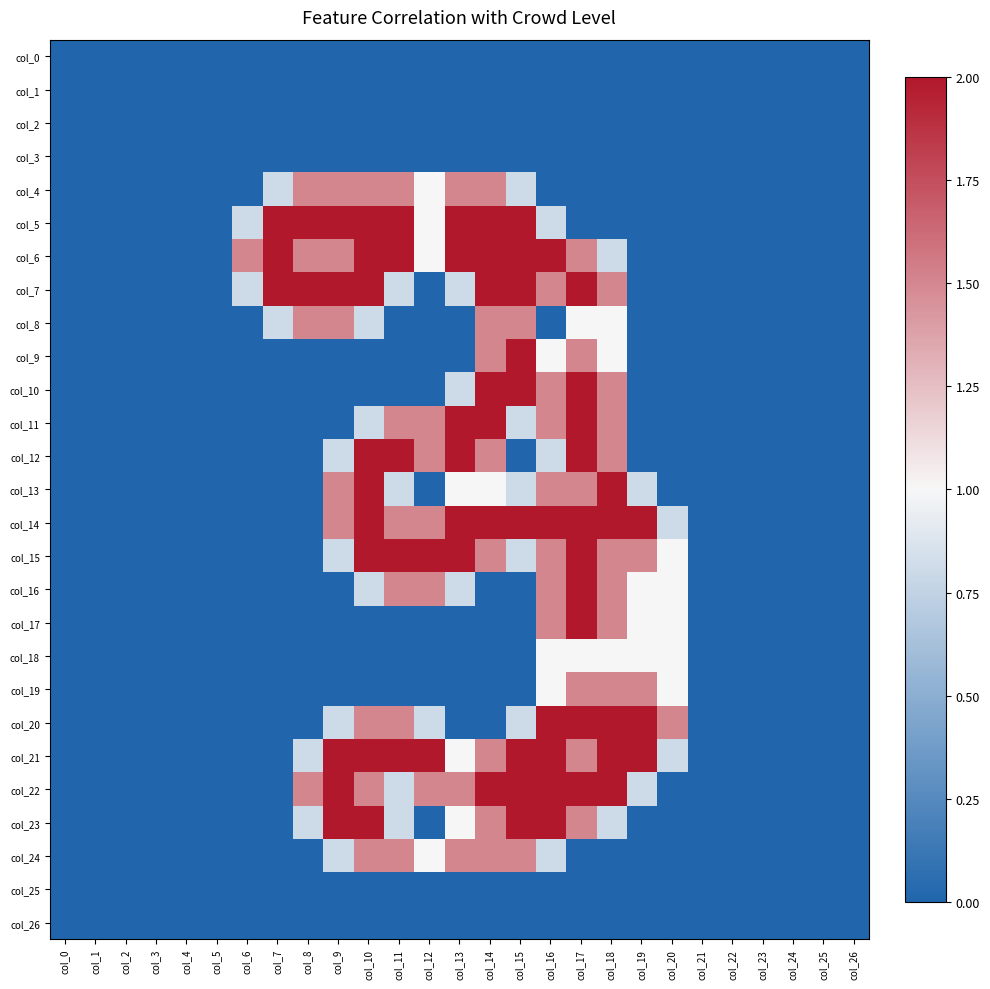

Which series has the widest spread of values?

col_5